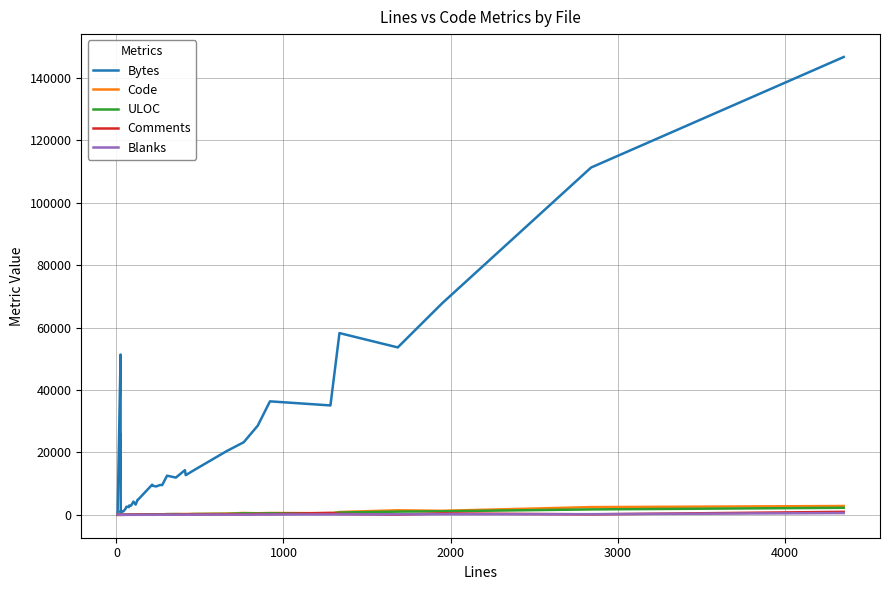

How many distinct data groups are displayed?

5